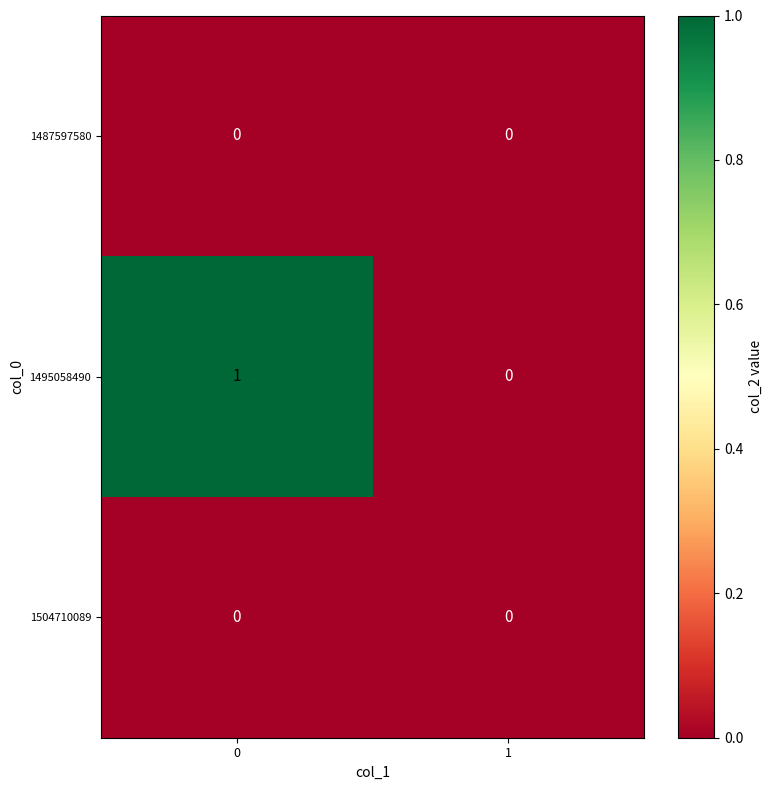

Which series has the widest spread of values?

1495058490